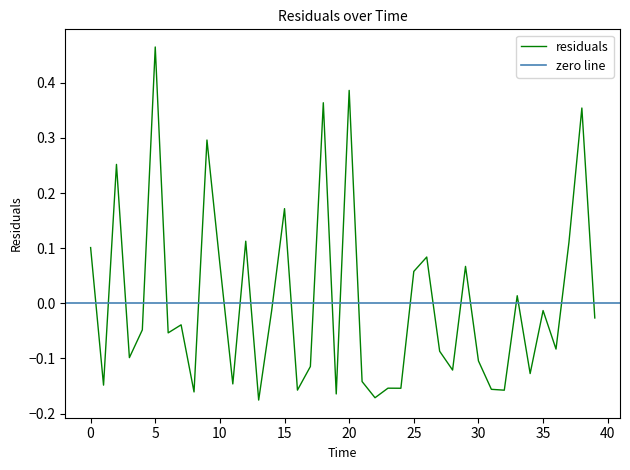

Between 25.0 and 32.0, which is larger?

25.0